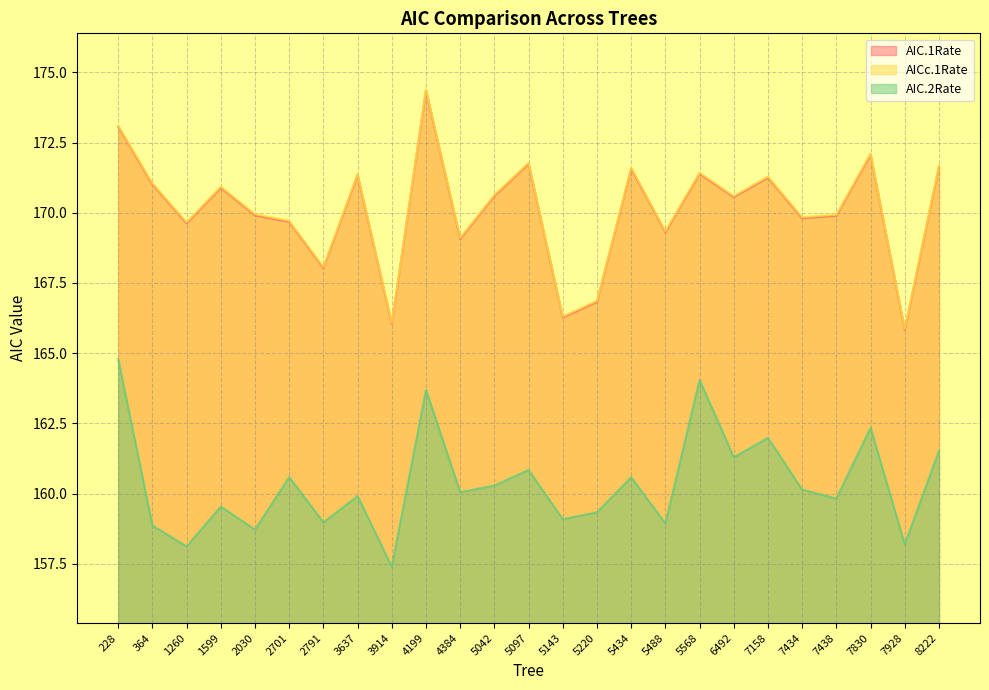

The AICc.1Rate series shows 165.9 at 7928. True or false?

True